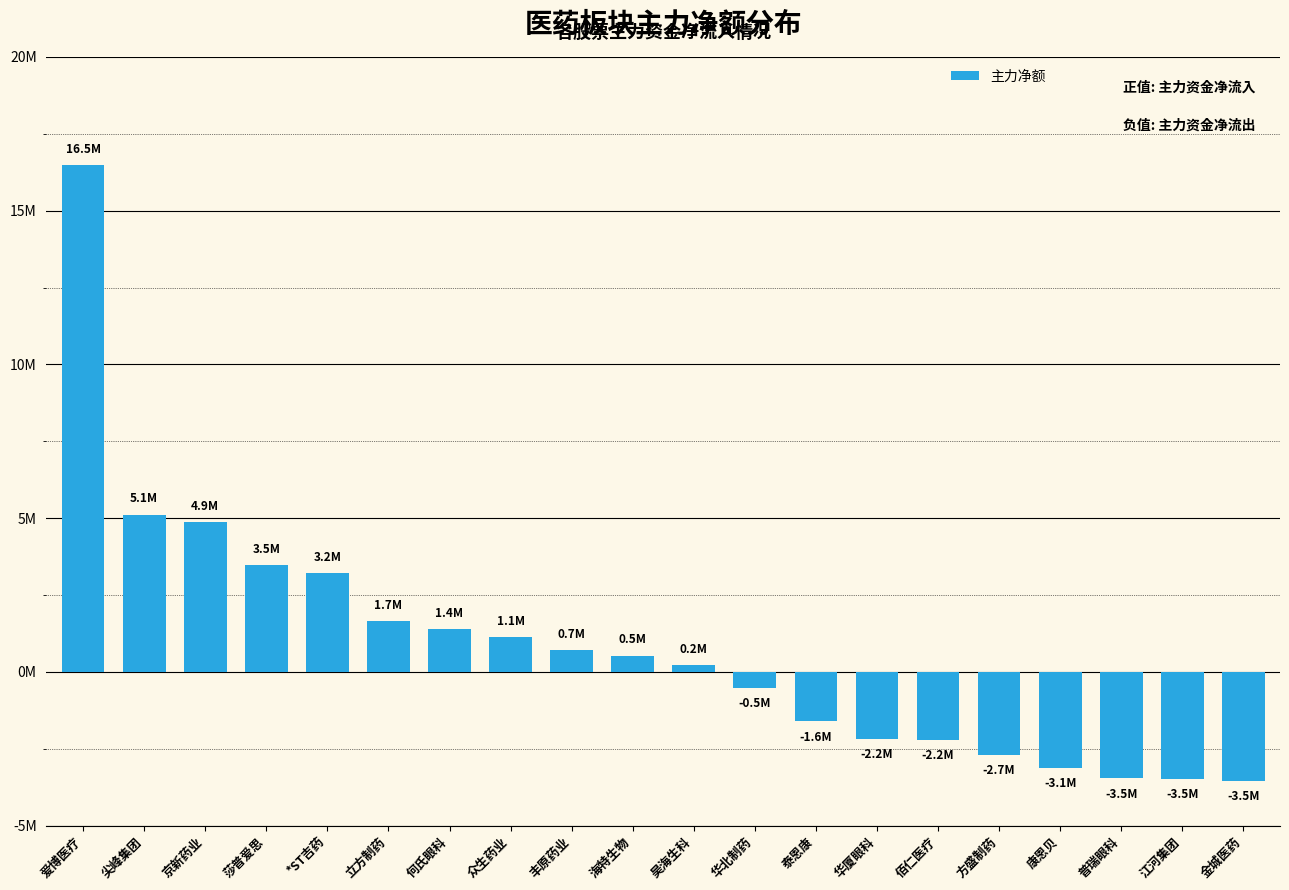

What is the maximum value shown in the chart?

16471458